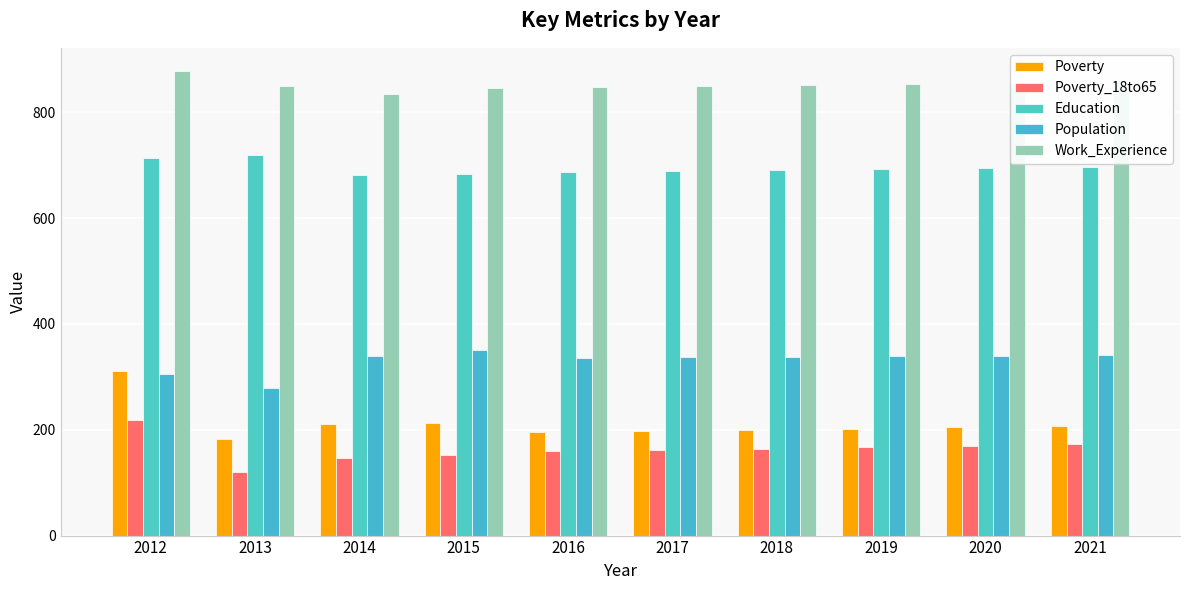

Reading left to right, list all the values displayed in this chart.

Poverty: 2012=311	2013=182	2014=211	2015=213	2016=196	2017=197	2018=200	2019=202	2020=205	2021=207
Poverty_18to65: 2012=219	2013=121	2014=147	2015=153	2016=160	2017=162	2018=164	2019=167	2020=170	2021=173
Education: 2012=714	2013=720	2014=682	2015=683	2016=687	2017=689	2018=691	2019=693	2020=695	2021=697
Population: 2012=305	2013=279	2014=340	2015=351	2016=336	2017=337	2018=338	2019=339	2020=340	2021=341
Work_Experience: 2012=878	2013=849	2014=835	2015=846	2016=848	2017=849	2018=851	2019=853	2020=855	2021=857